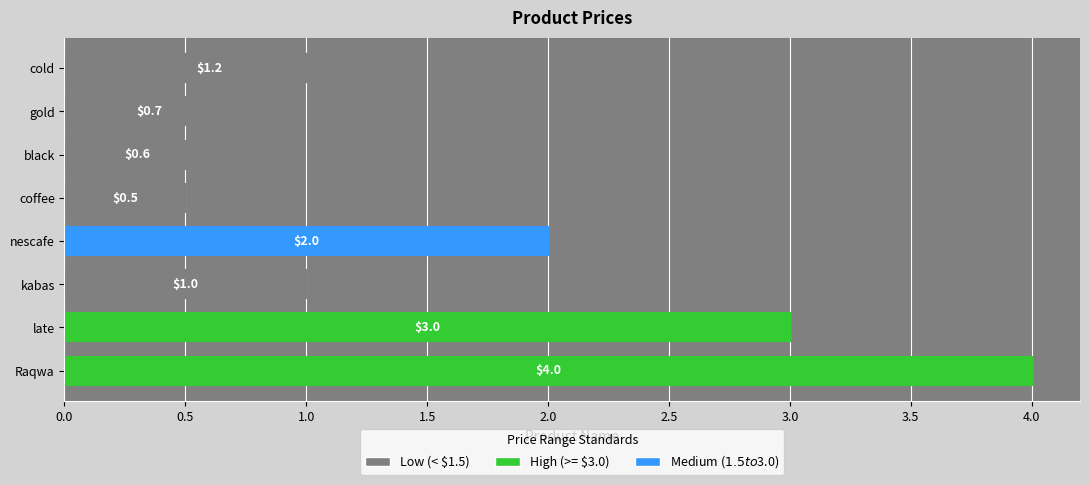

What is the change in value from gold to cold?

+0.5